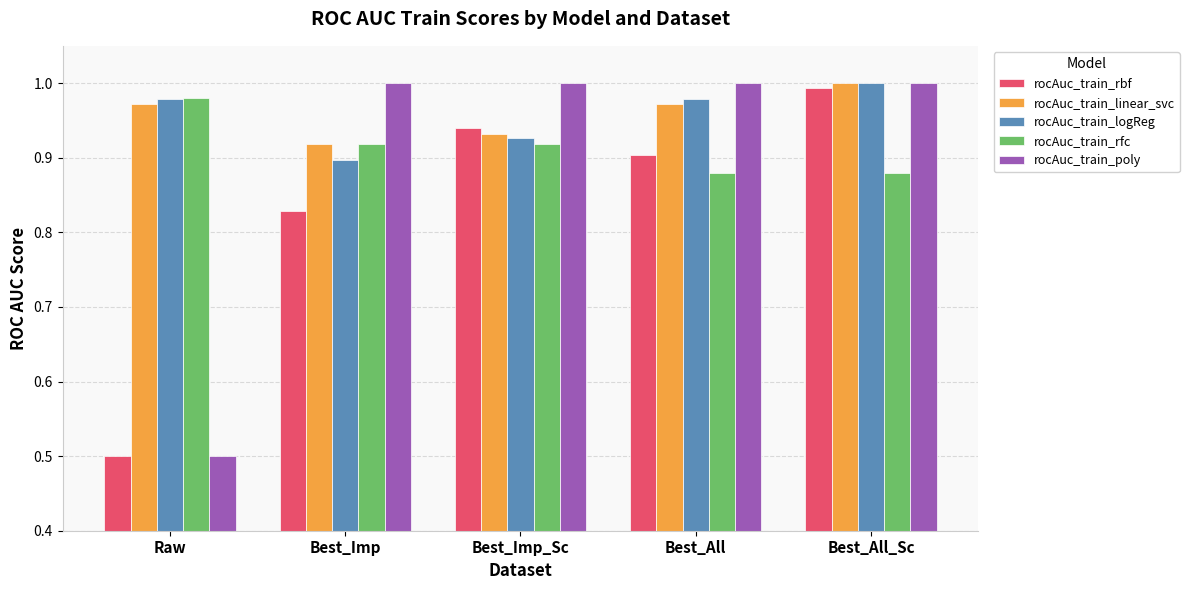

What is the sum of all rocAuc_train_rfc values?

4.6